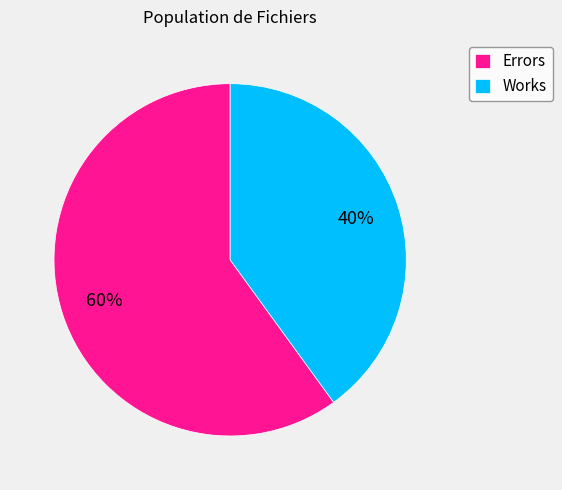

Is the sum of Works and Errors greater than half?

Yes